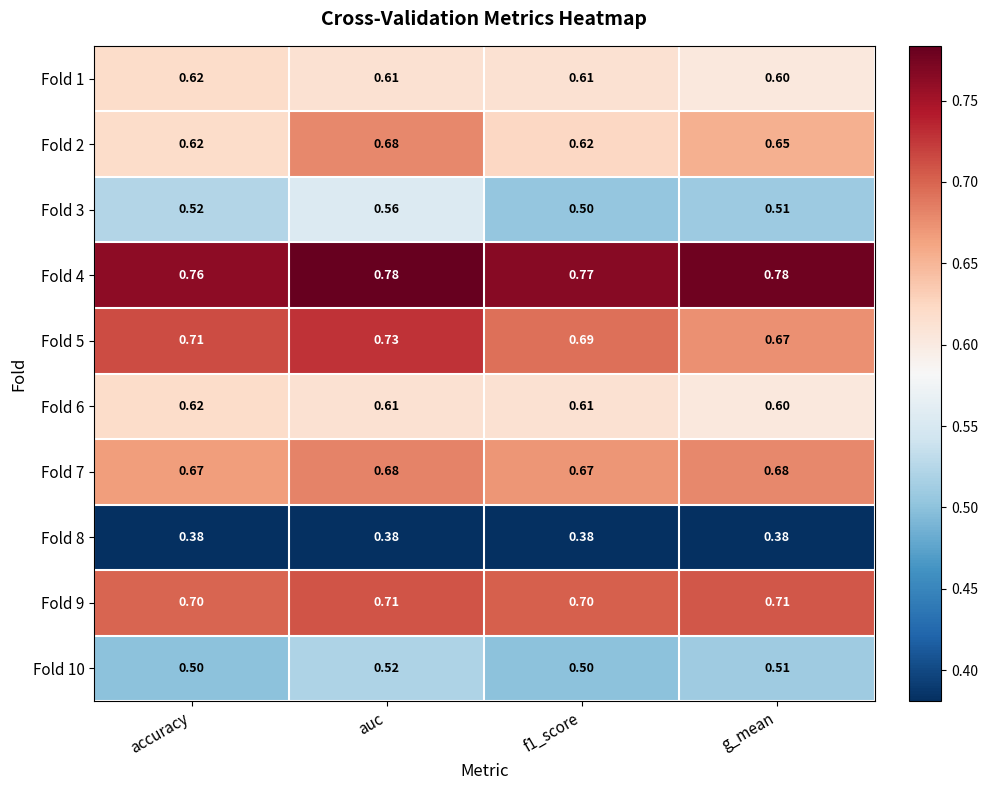

Is the value of Fold 5 at auc greater than the value of Fold 10 at auc?

Yes